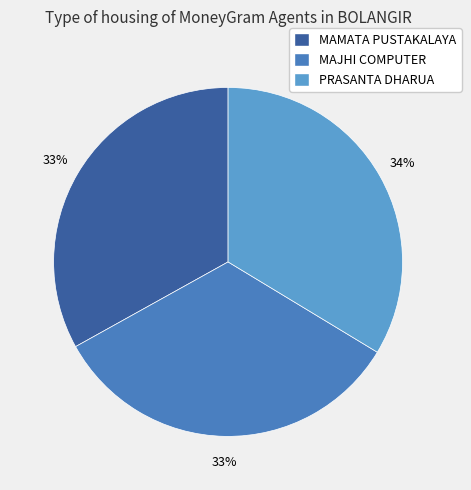

Approximately how many times larger is the value at MAMATA PUSTAKALAYA compared to MAJHI COMPUTER?

1.0